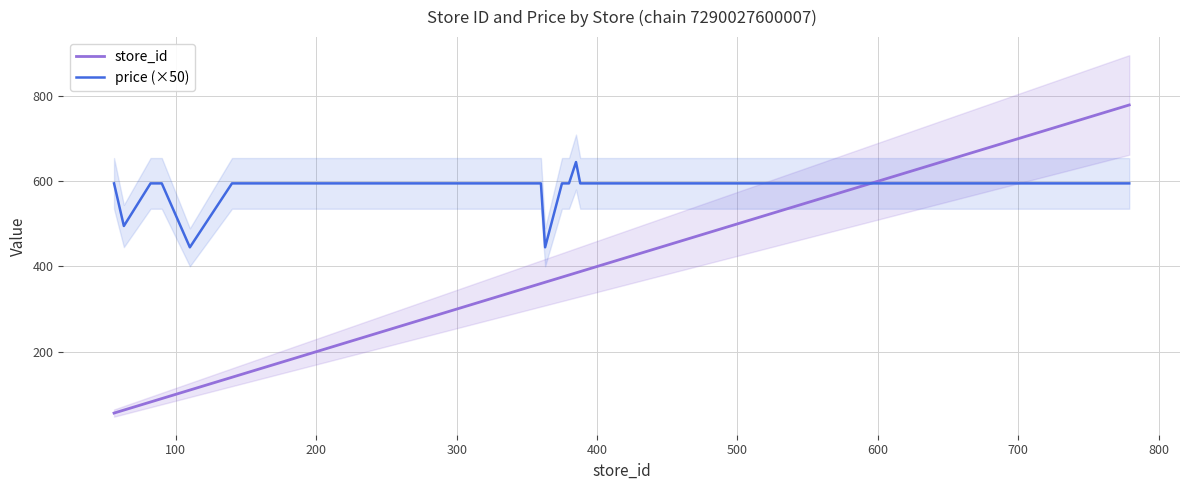

True or false: price (×50) and store_id intersect in this chart.

True